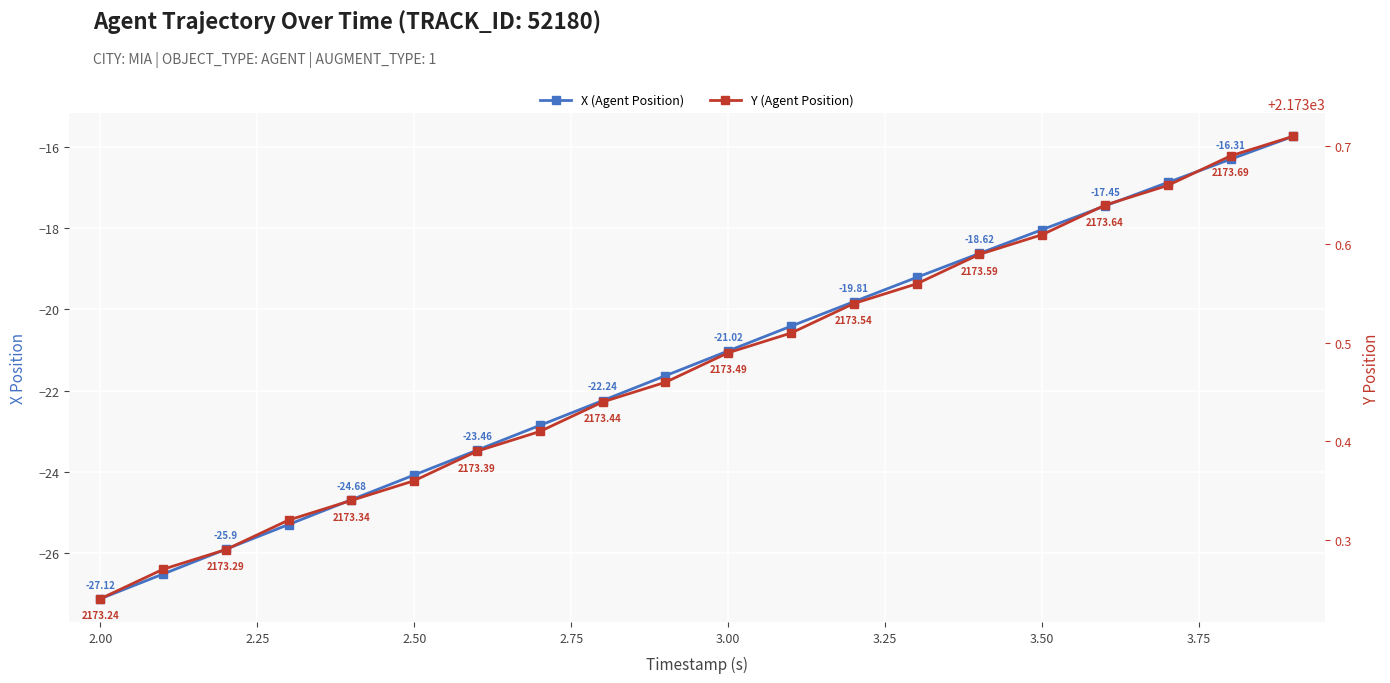

Which series has the largest range (max minus min)?

X (Agent Position)